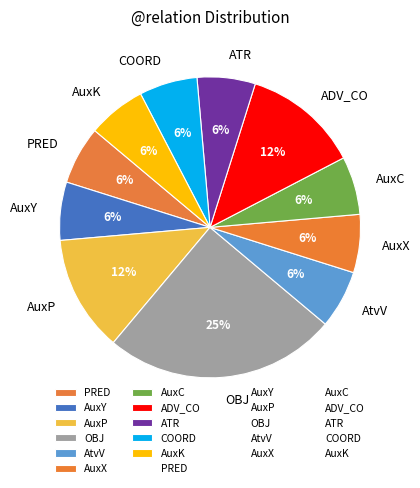

Is the sum of PRED and AuxP greater than half?

No